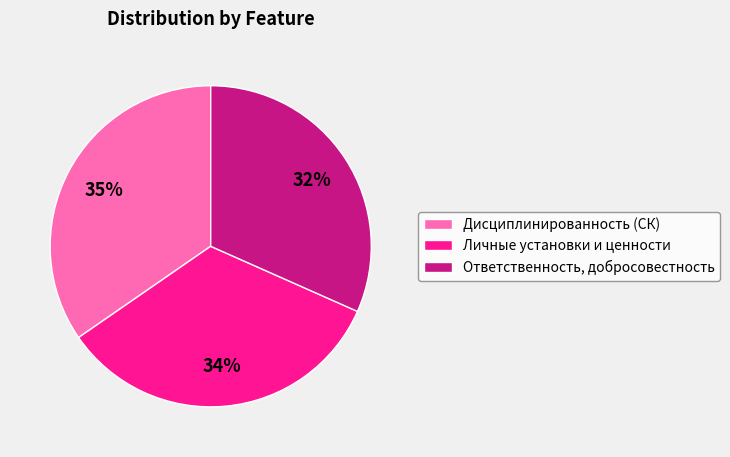

Is there any slice that represents more than half of the pie?

No